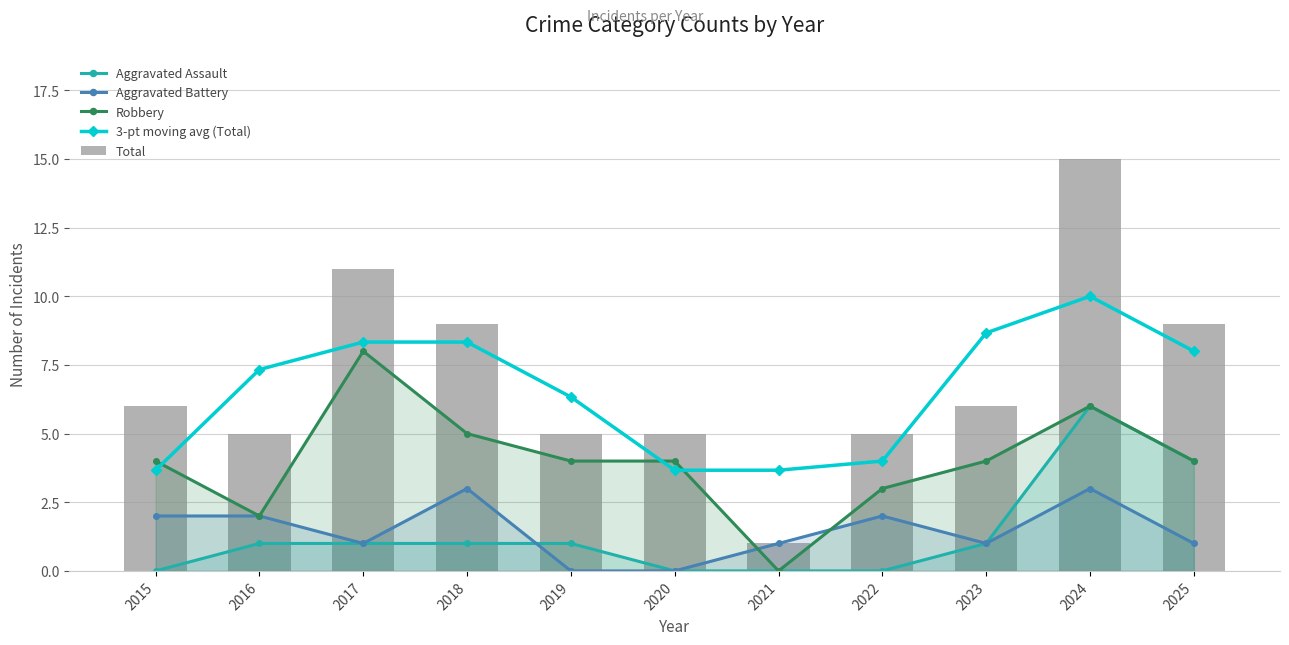

What is the difference between the second highest and minimum values in the Aggravated Assault series?

4.0